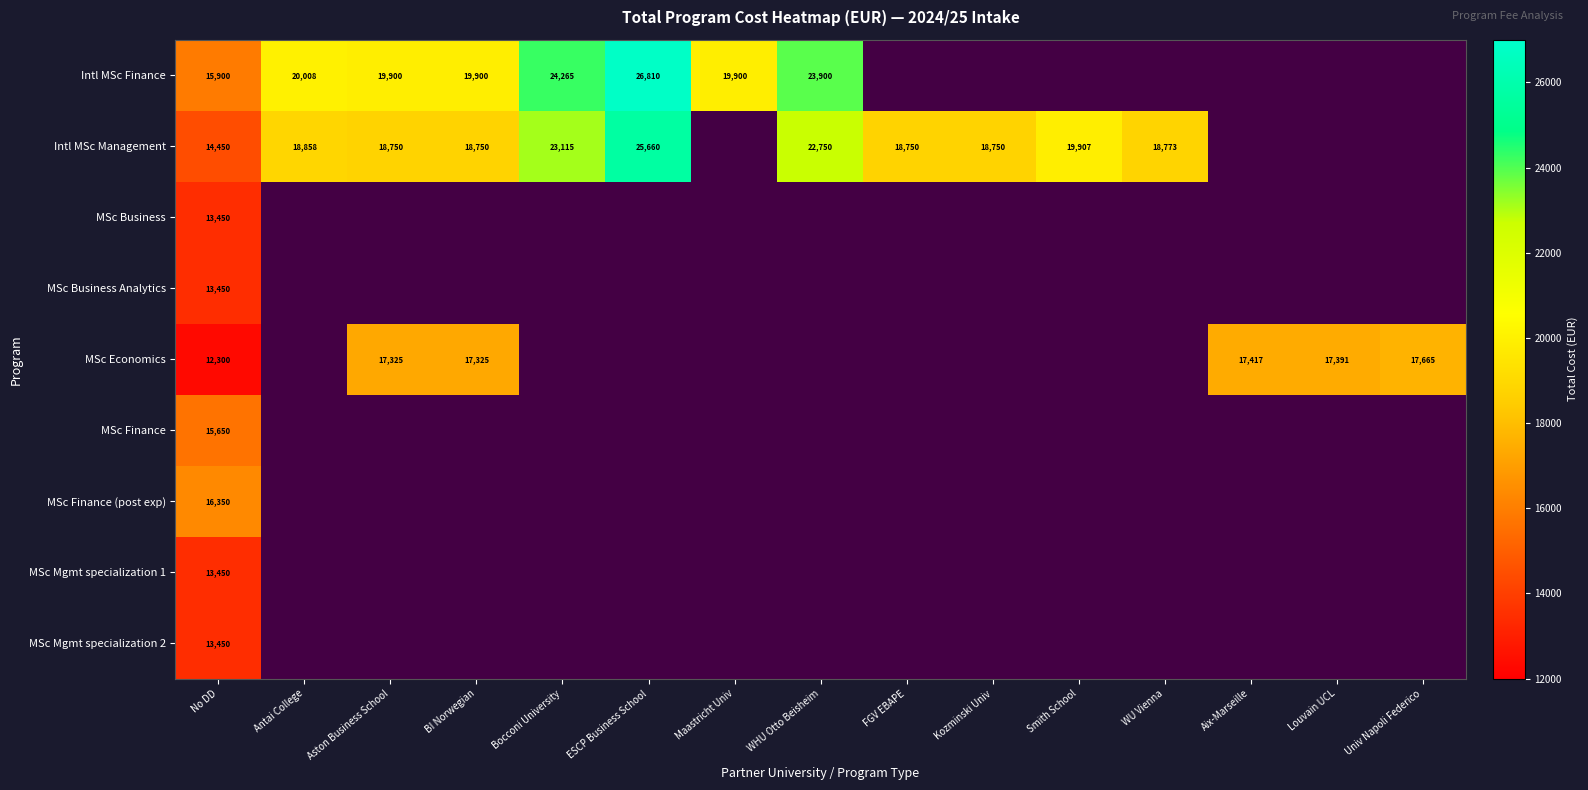

Which label corresponds to the largest value in the chart?

ESCP Business School